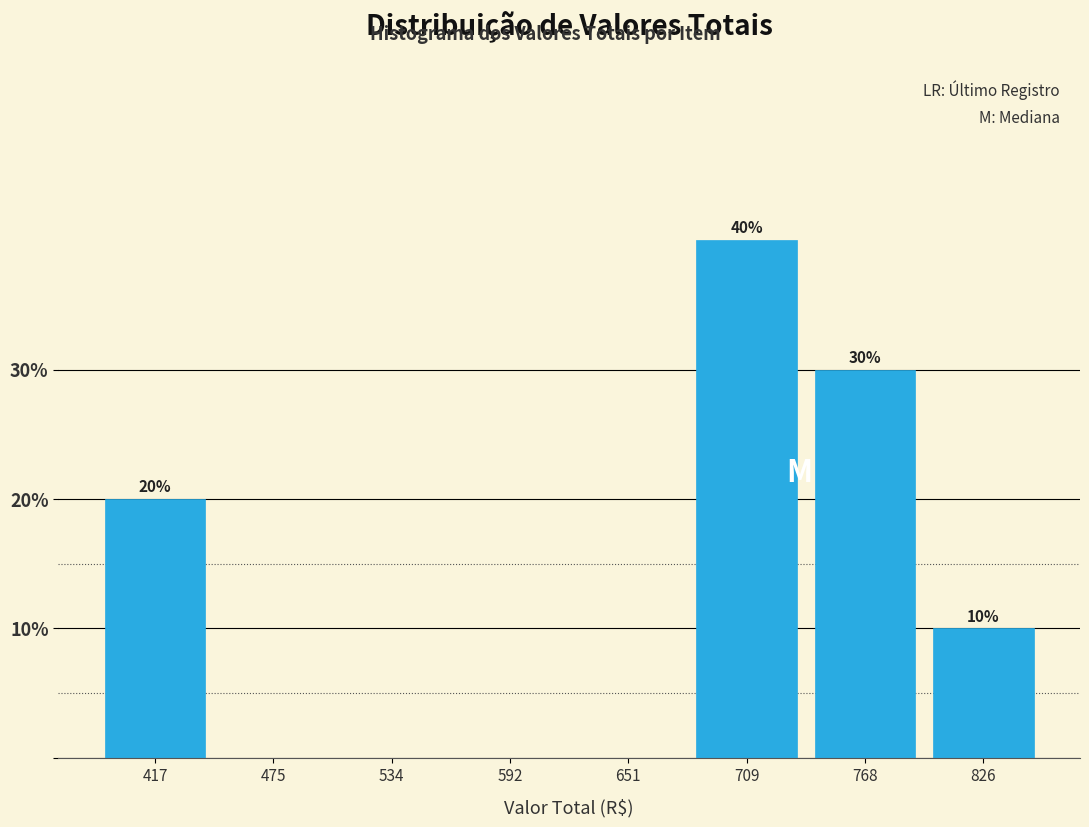

Which range on the x-axis has the tallest bar?

680 to 740